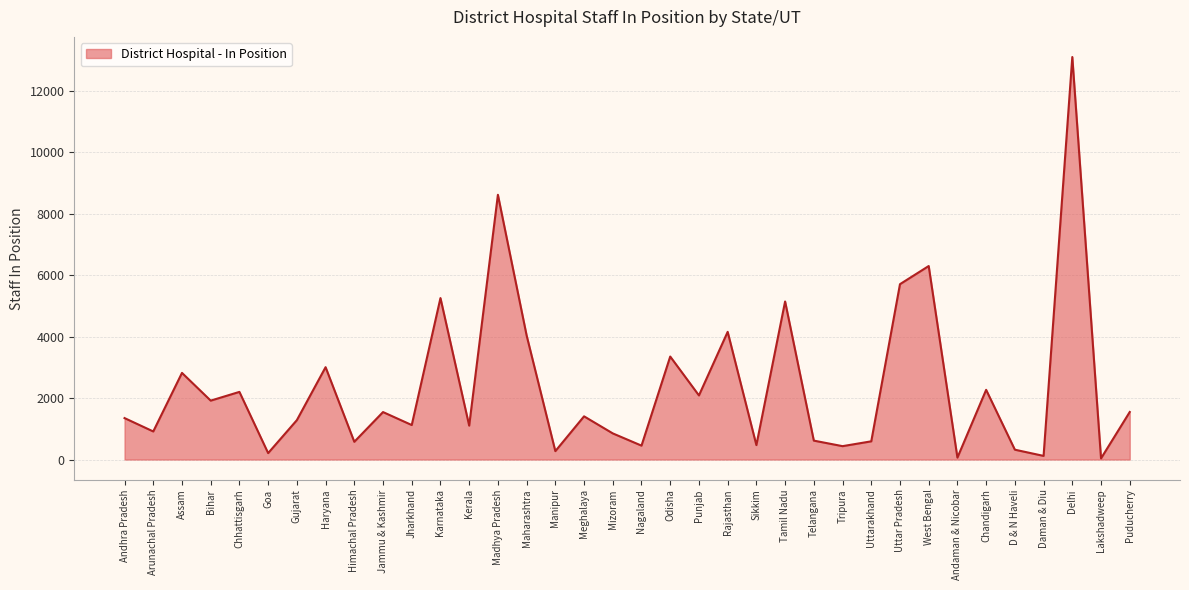

What is the difference between the maximum and minimum values?

13056